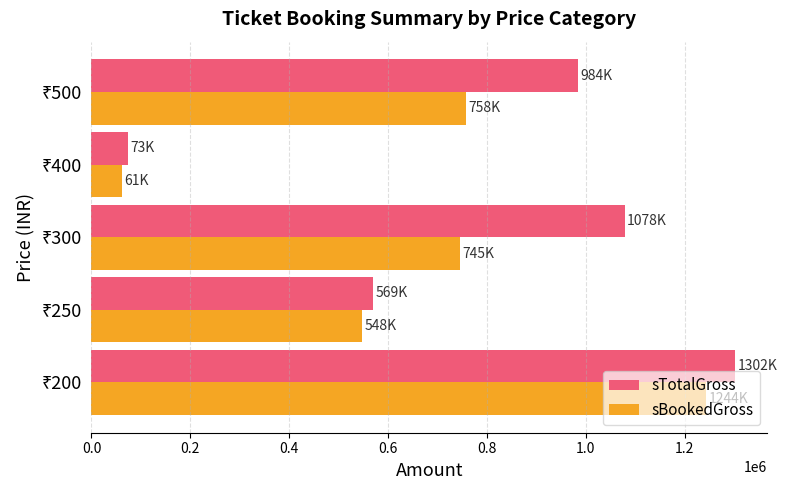

Rank the series by their maximum value, from highest to lowest.

sTotalGross, sBookedGross